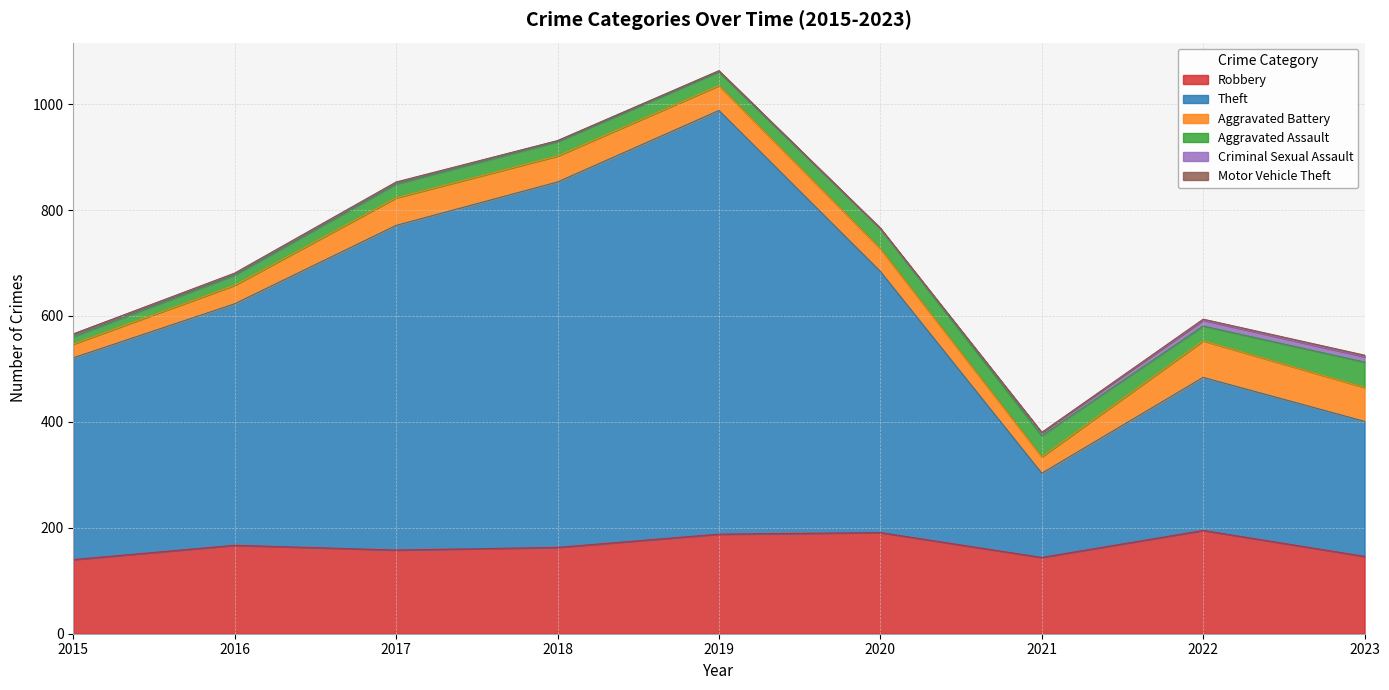

The value of Criminal Sexual Assault at 2017 is 3. True or false?

True